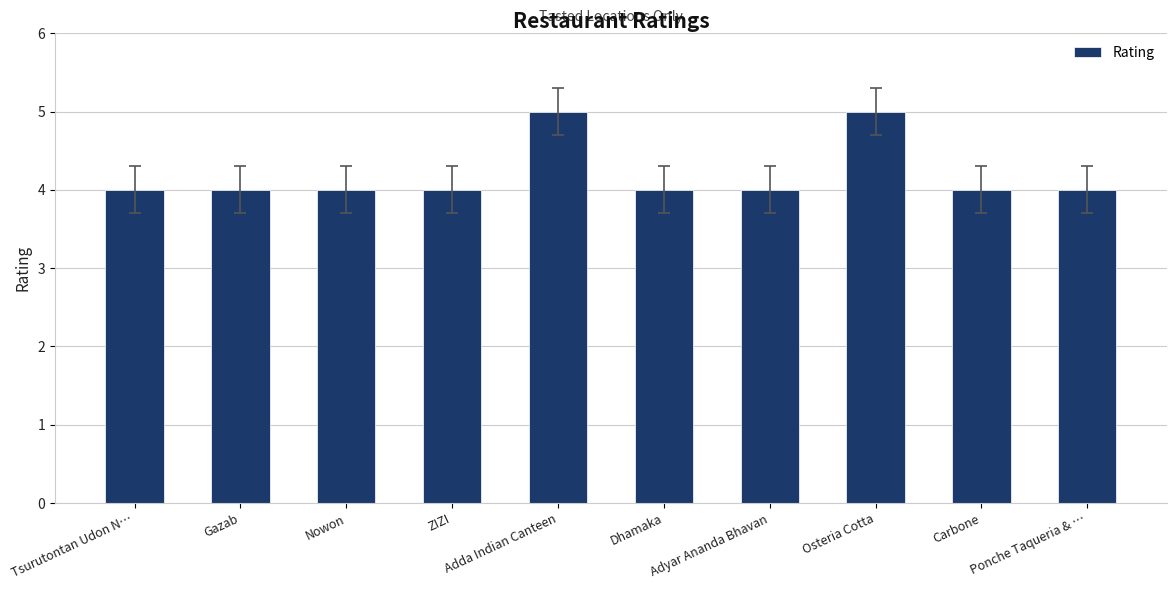

What is the smallest value displayed?

4